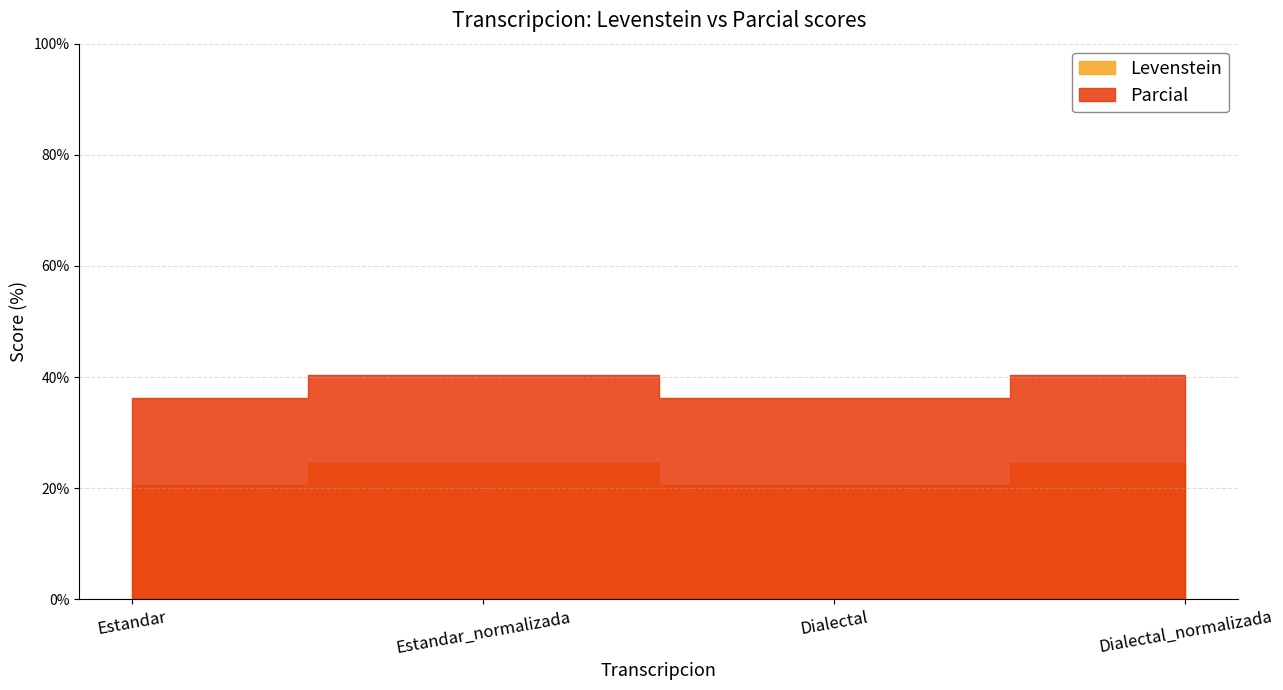

How many categories are shown in the chart?

4